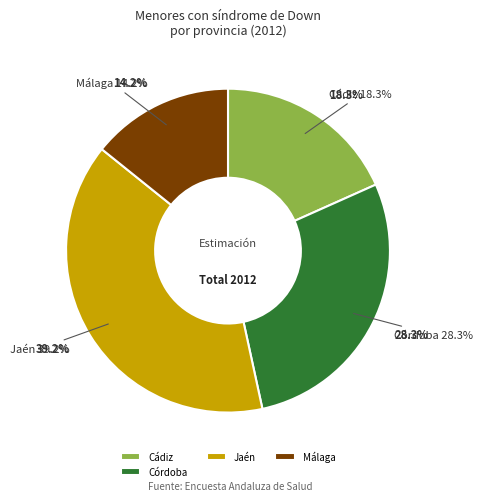

The Sevilla slice represents 0% of the pie. True or false?

True